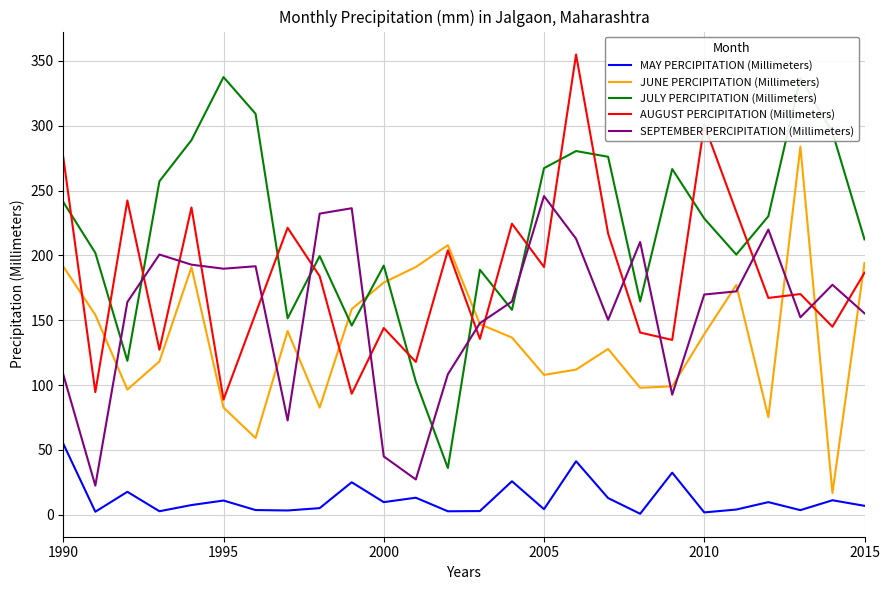

Rank the series by their maximum value, from lowest to highest.

MAY PERCIPITATION (Millimeters), SEPTEMBER PERCIPITATION (Millimeters), JUNE PERCIPITATION (Millimeters), JULY PERCIPITATION (Millimeters), AUGUST PERCIPITATION (Millimeters)